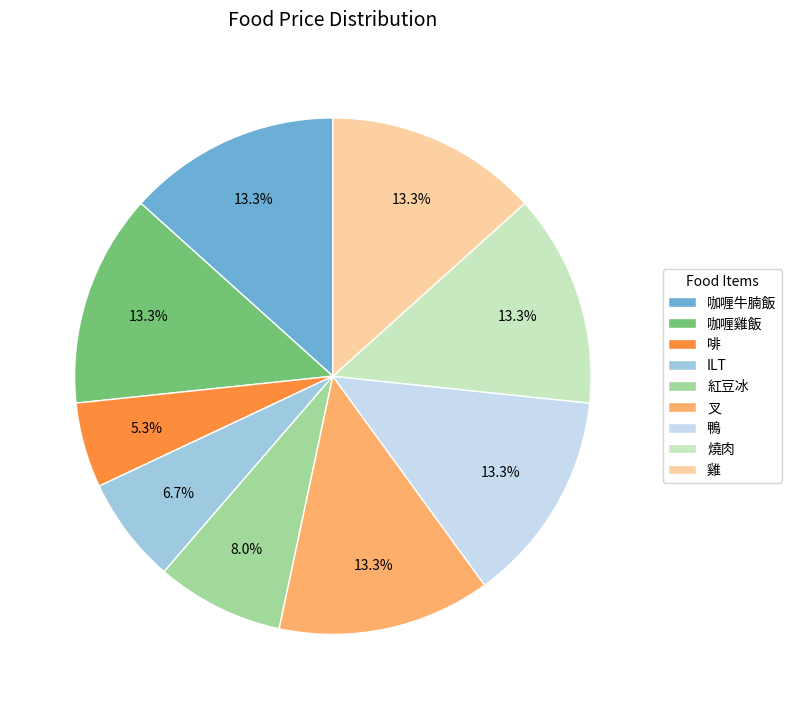

To the nearest percent, what is the difference between the largest and smallest slice percentages?

8%